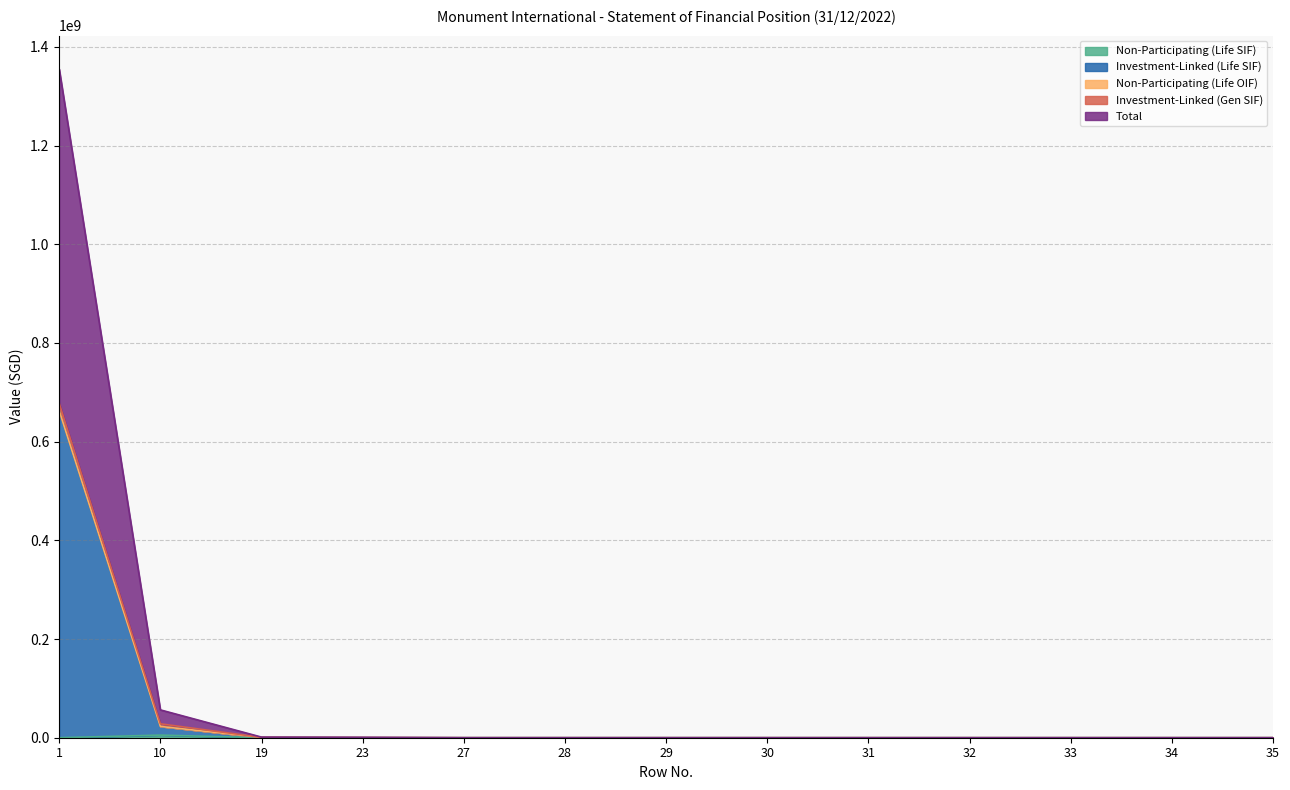

At how many categories does at least one series exceed 274554201?

1